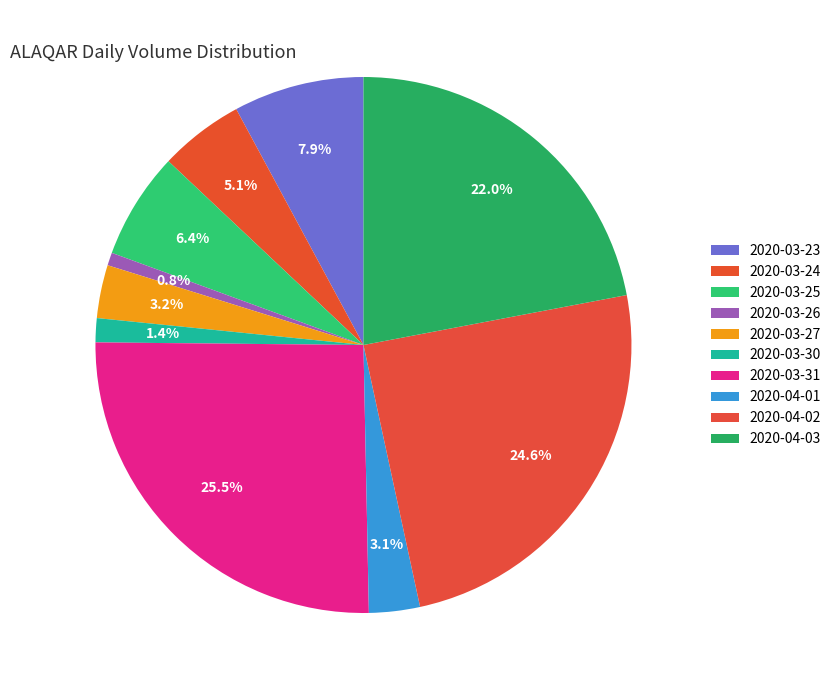

Count the number of slices in the pie.

10